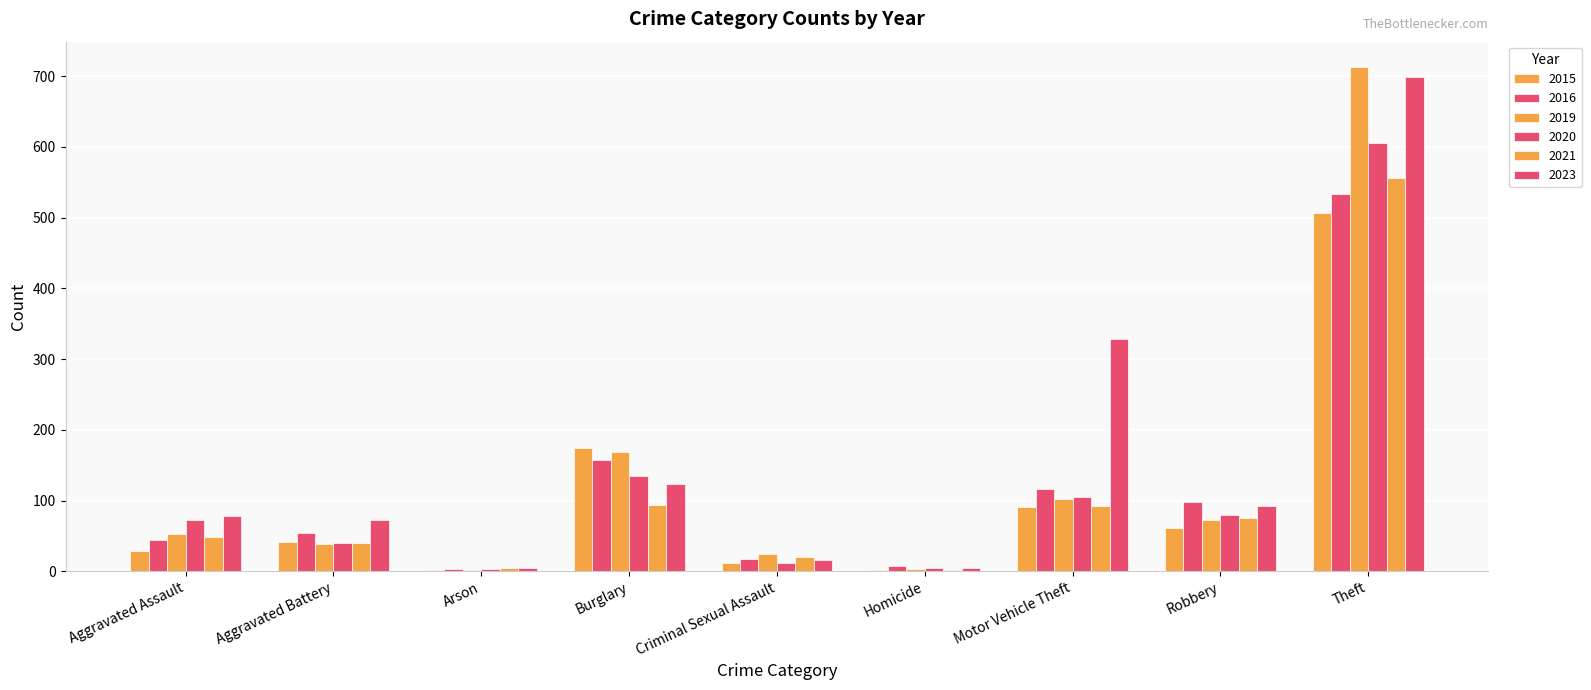

The value of 2021 at Arson is 5. True or false?

False